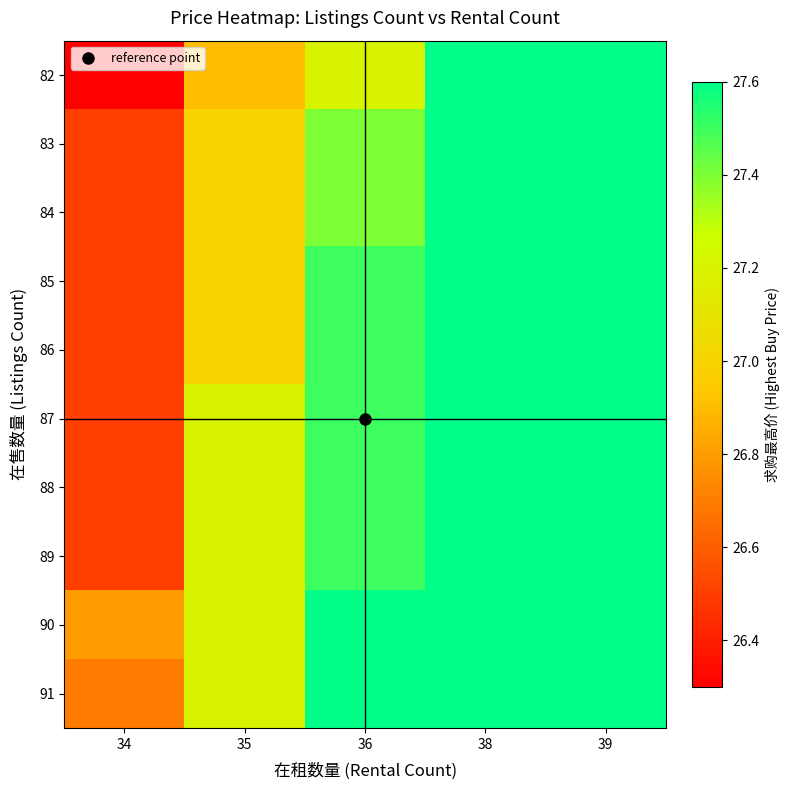

At 36, list the series in order from largest to smallest.

90, 91, 85, 86, 87, 88, 89, 83, 84, 82